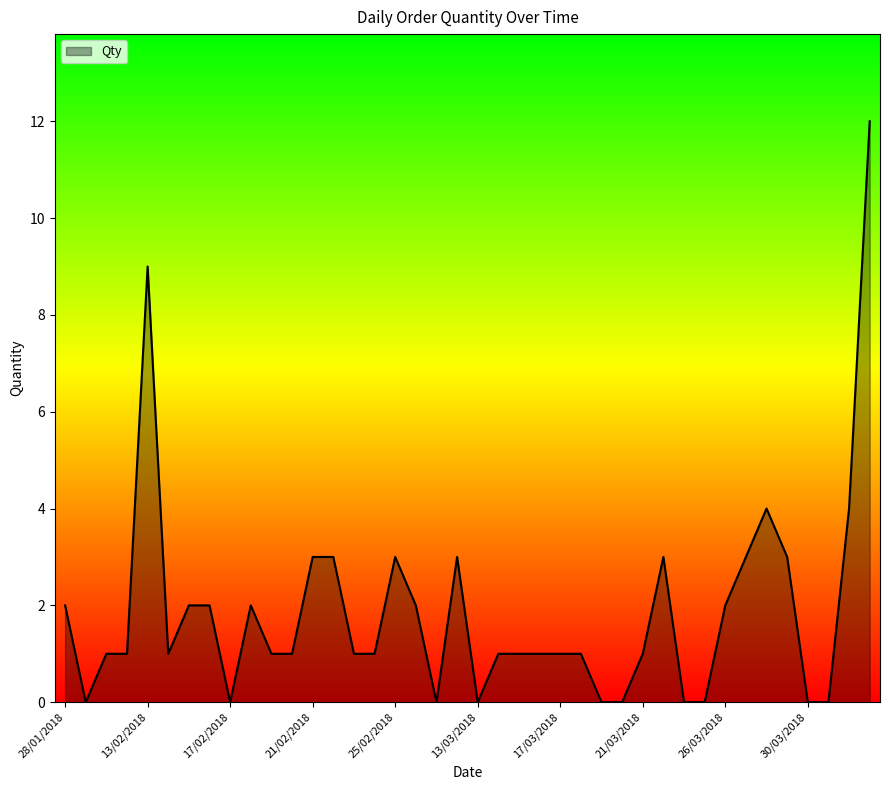

What is the difference between the maximum and minimum values?

12